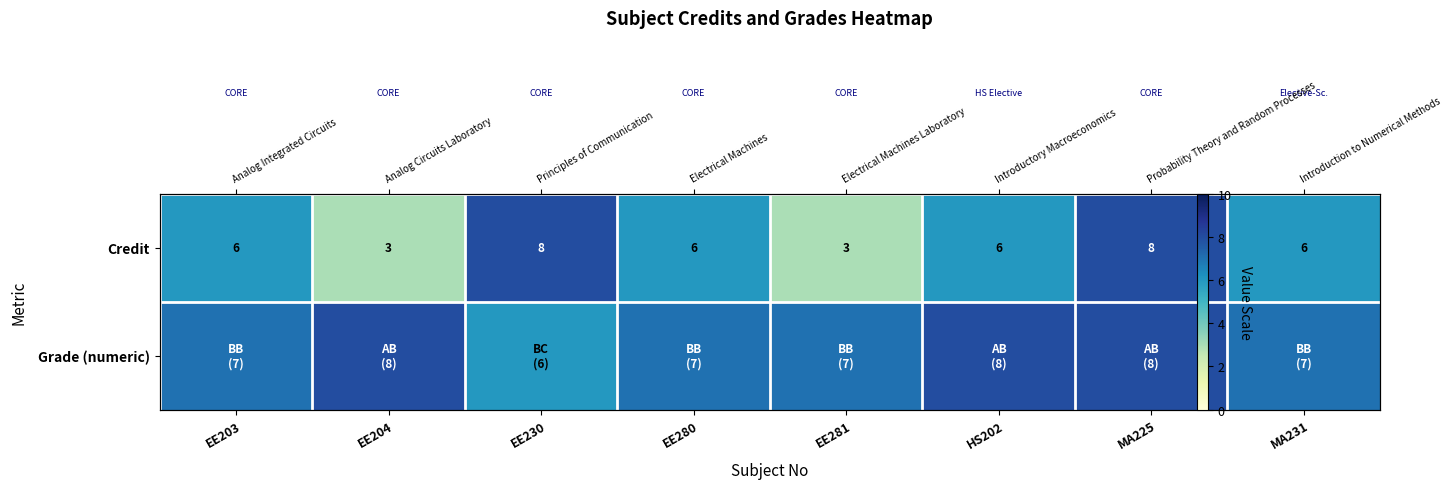

Which category has the highest value in the Grade (numeric) series?

EE204